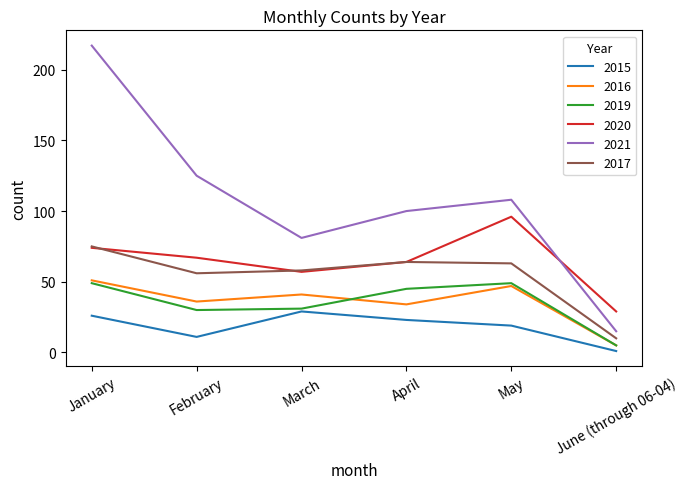

Between February and March, which series saw the biggest shift?

2021